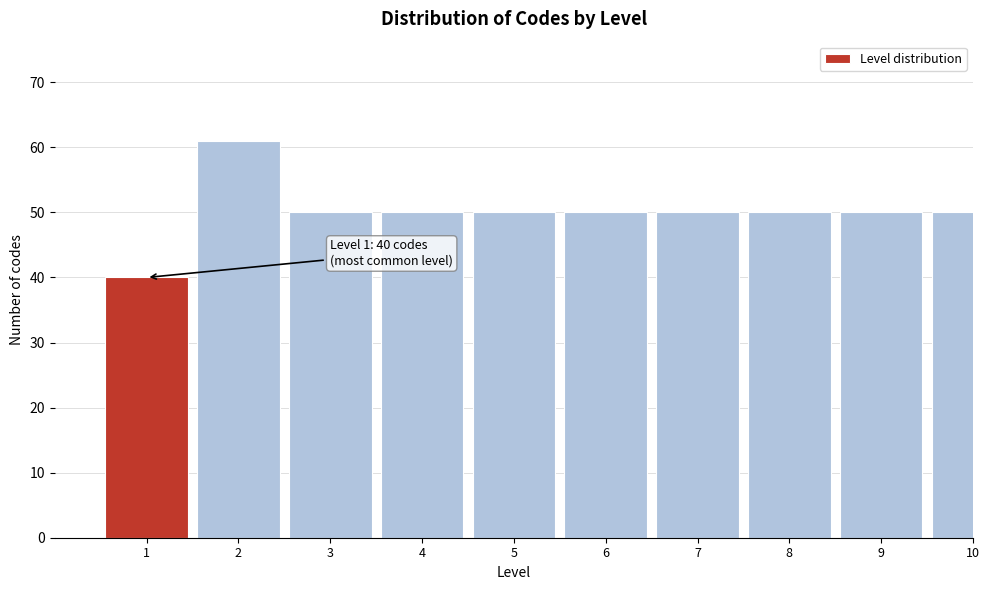

Reading left to right, extract all data points from this chart.

40	61	50	50	50	50	50	50	50	50